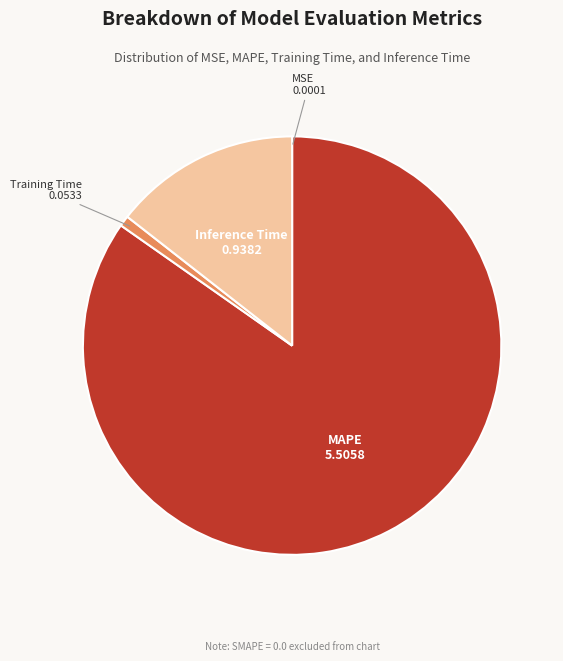

Does any single category account for the majority?

Yes